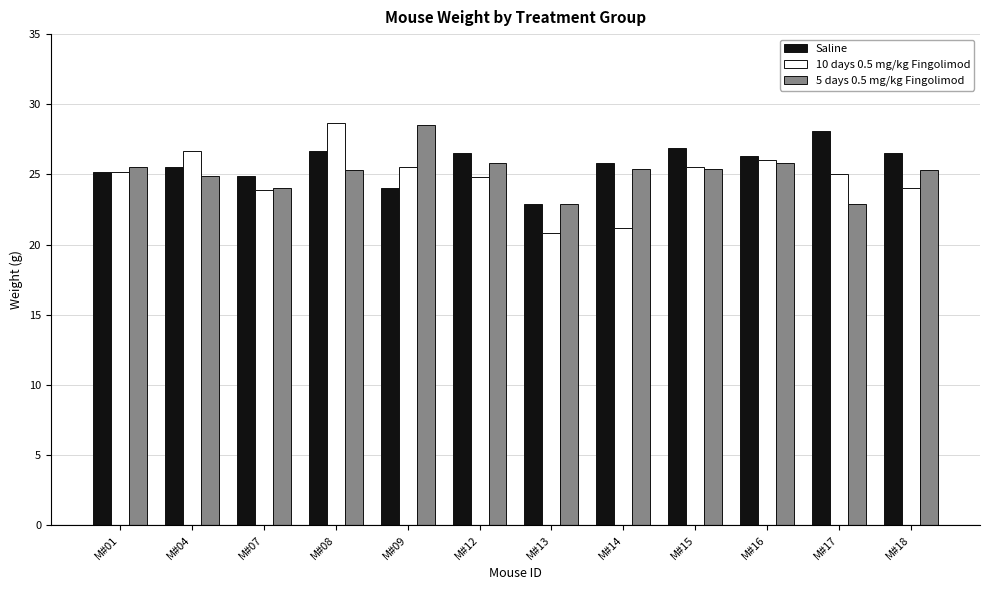

Is it true that Saline equals 44.3 at M#18?

False